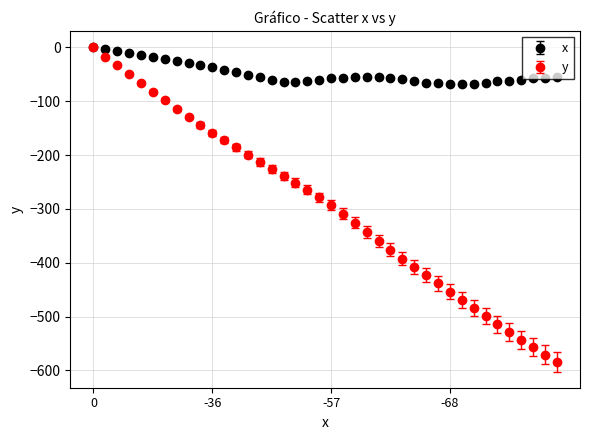

Which series has the largest range (max minus min)?

y